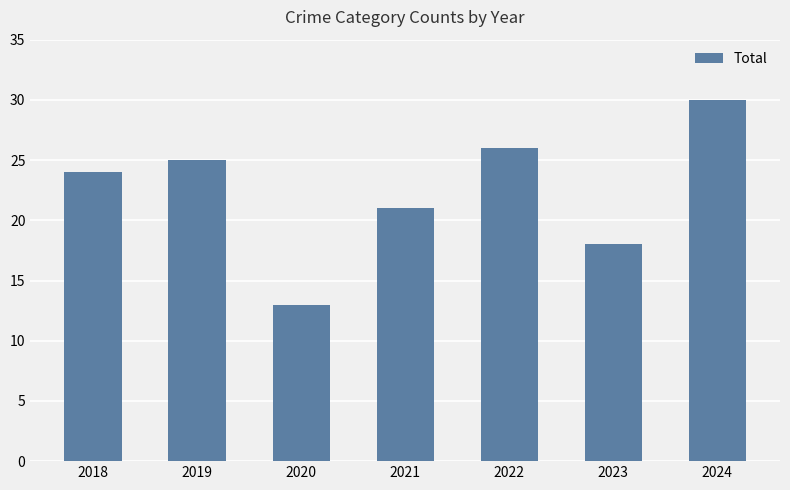

What is the value of the 2nd bar from the left?

25